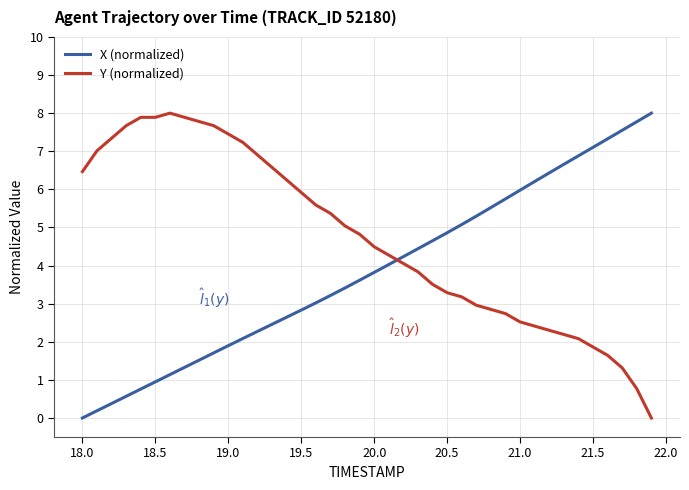

What is the sum of all X (normalized) values?

153.6